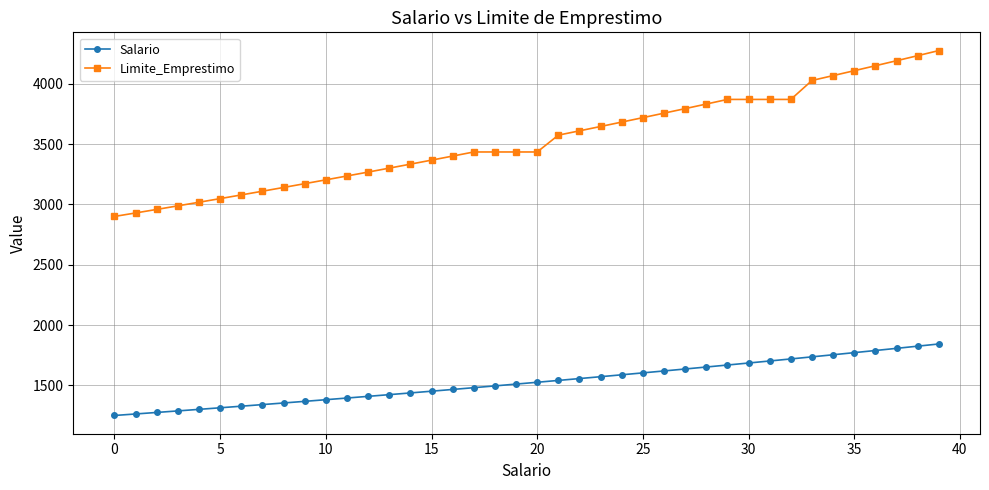

How many categories are shown in the chart?

40